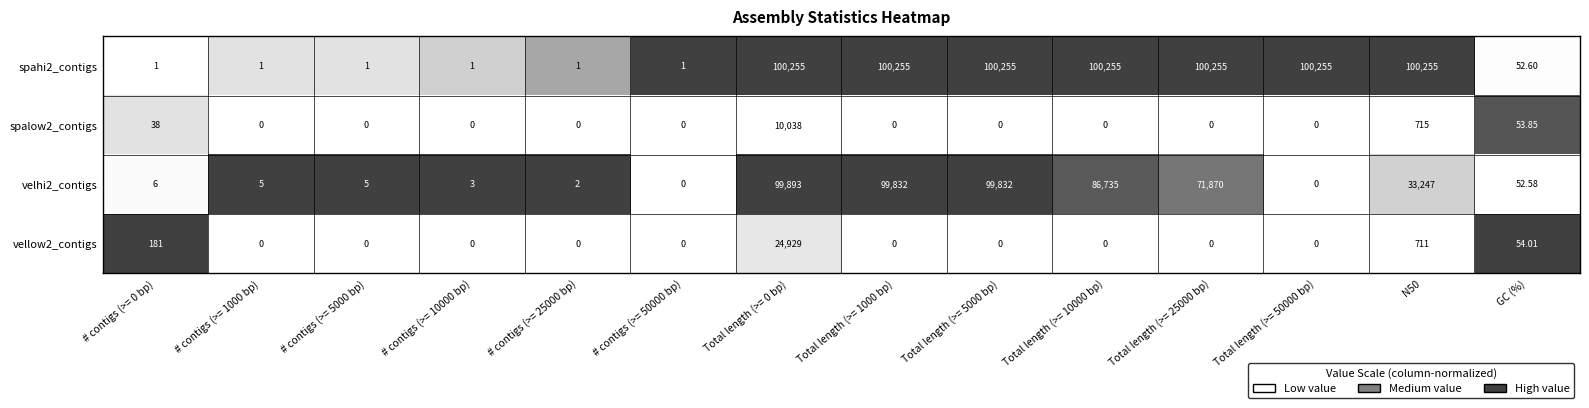

Is the value of spahi2_contigs at Total length (>= 5000 bp) greater than the value of spalow2_contigs at # contigs (>= 1000 bp)?

Yes